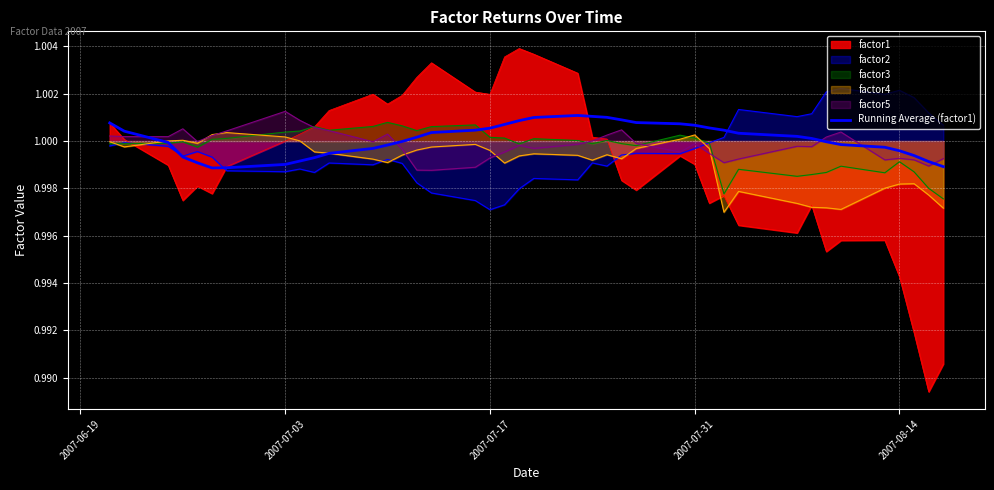

Does the chart display data point markers on the line(s)?

No